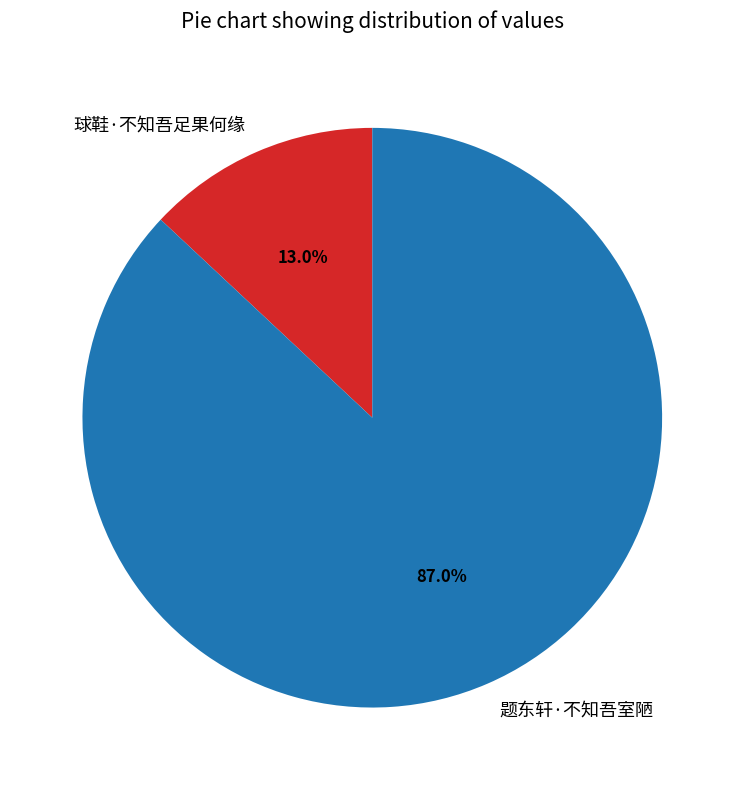

Is it true that 题东轩·不知吾室陋 is 98% of the pie?

False